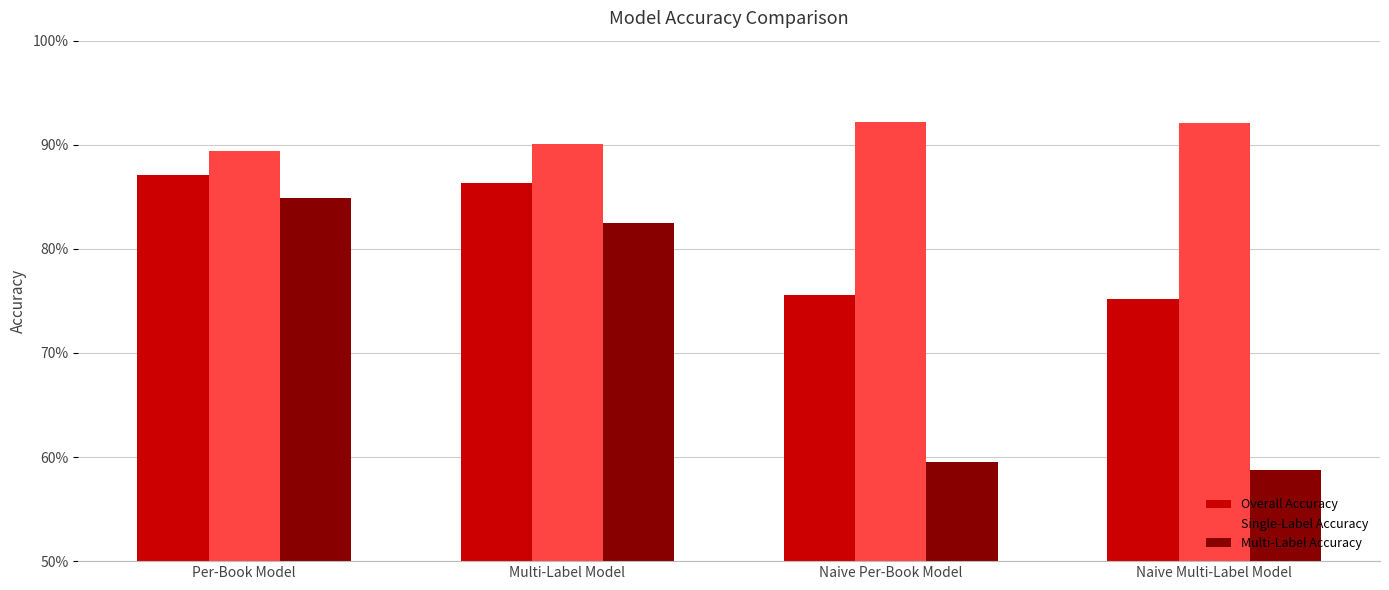

What is the value of the Multi-Label Accuracy bar at the 4th from the left?

0.6